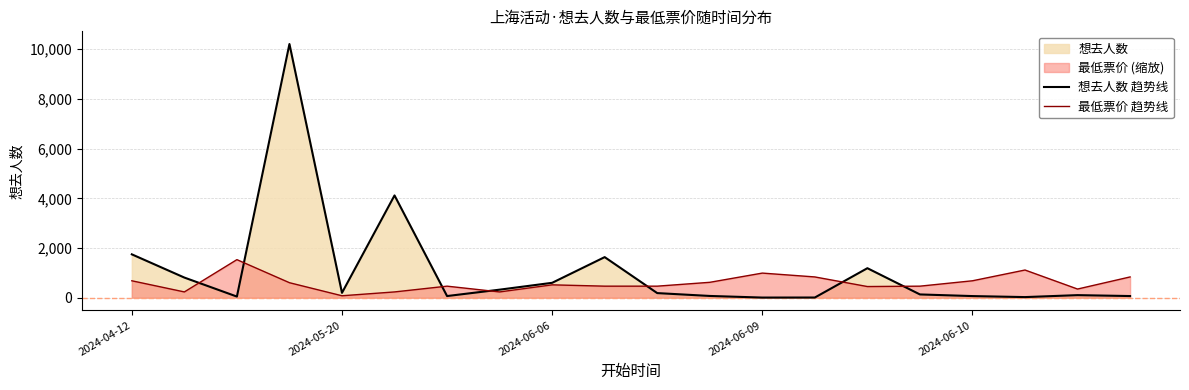

Which series has the largest range (max minus min)?

想去人数 趋势线